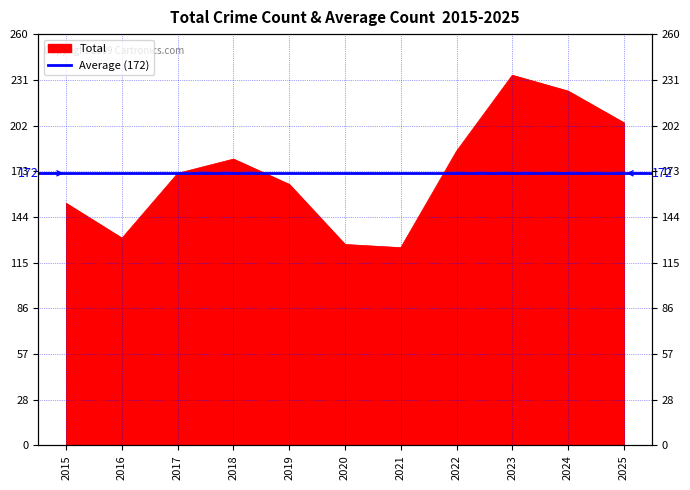

At which category does the chart reach its minimum across all series?

2021